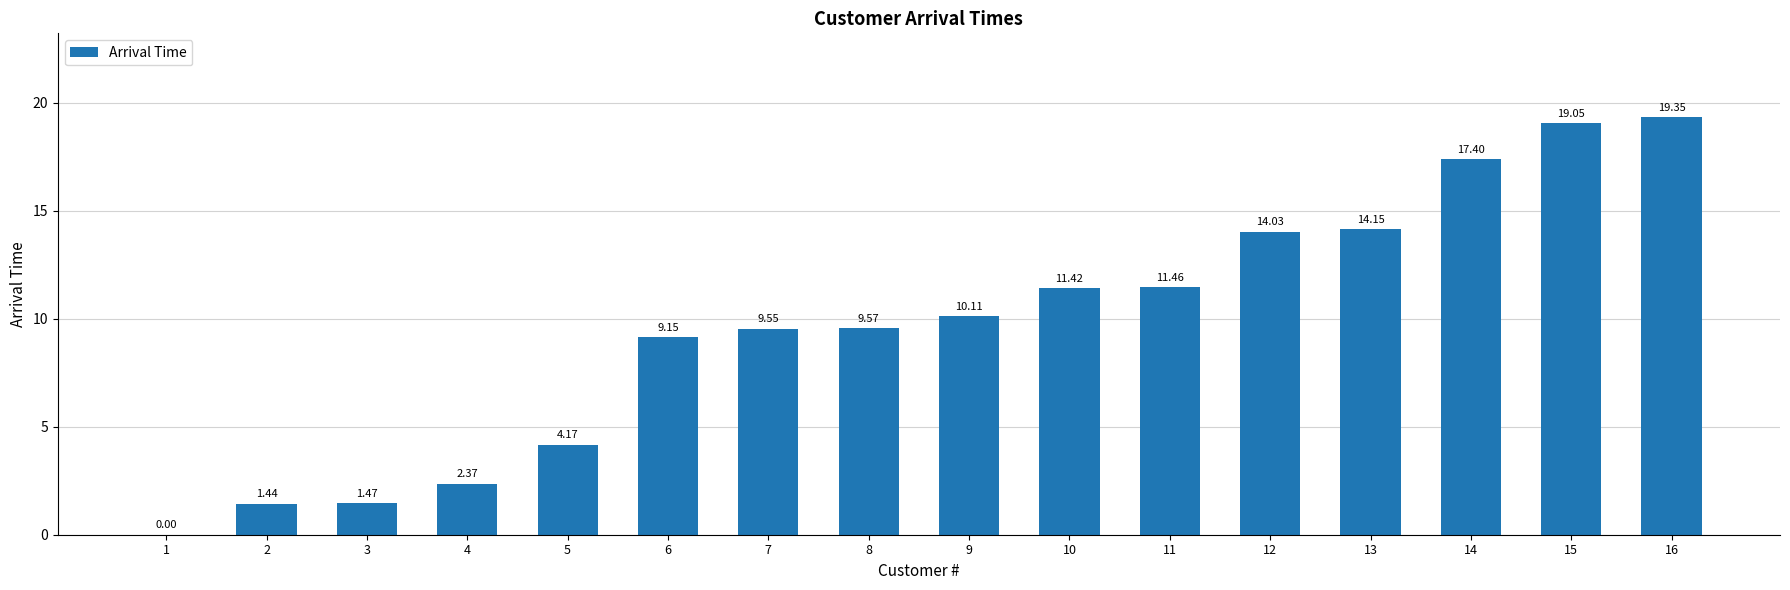

The value at 16 is 10.1. True or false?

False